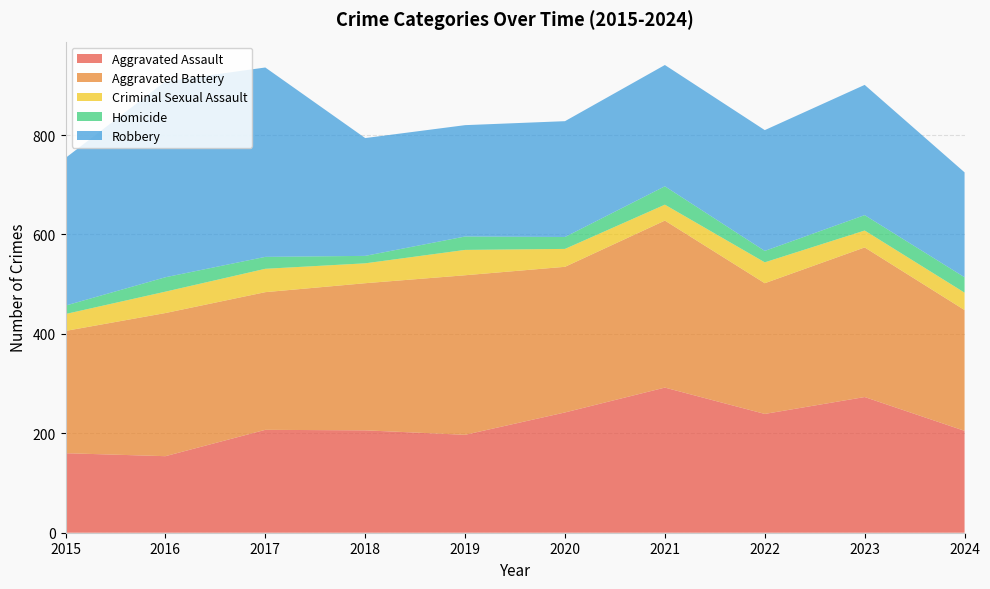

Reading right to left, list all the values displayed in this chart.

Aggravated Assault: 2024=205	2023=273	2022=239	2021=292	2020=242	2019=197	2018=206	2017=207	2016=154	2015=160
Aggravated Battery: 2024=243	2023=301	2022=263	2021=336	2020=293	2019=321	2018=296	2017=277	2016=288	2015=246
Criminal Sexual Assault: 2024=35	2023=34	2022=42	2021=32	2020=36	2019=51	2018=40	2017=47	2016=43	2015=34
Homicide: 2024=31	2023=31	2022=23	2021=37	2020=24	2019=27	2018=15	2017=24	2016=29	2015=17
Robbery: 2024=211	2023=262	2022=243	2021=244	2020=233	2019=224	2018=237	2017=381	2016=394	2015=297